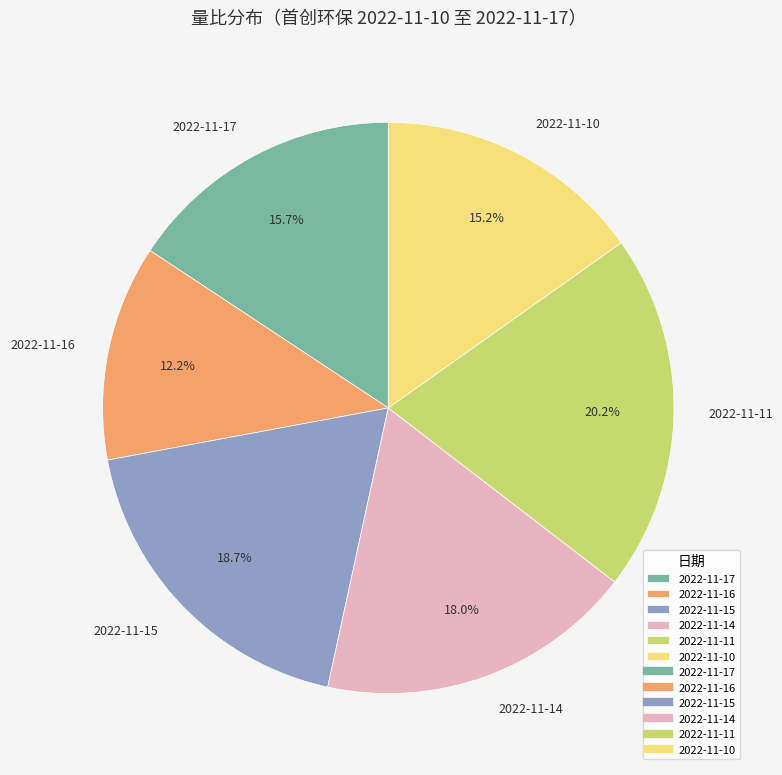

True or false: 2022-11-10 accounts for 5% of the total.

False